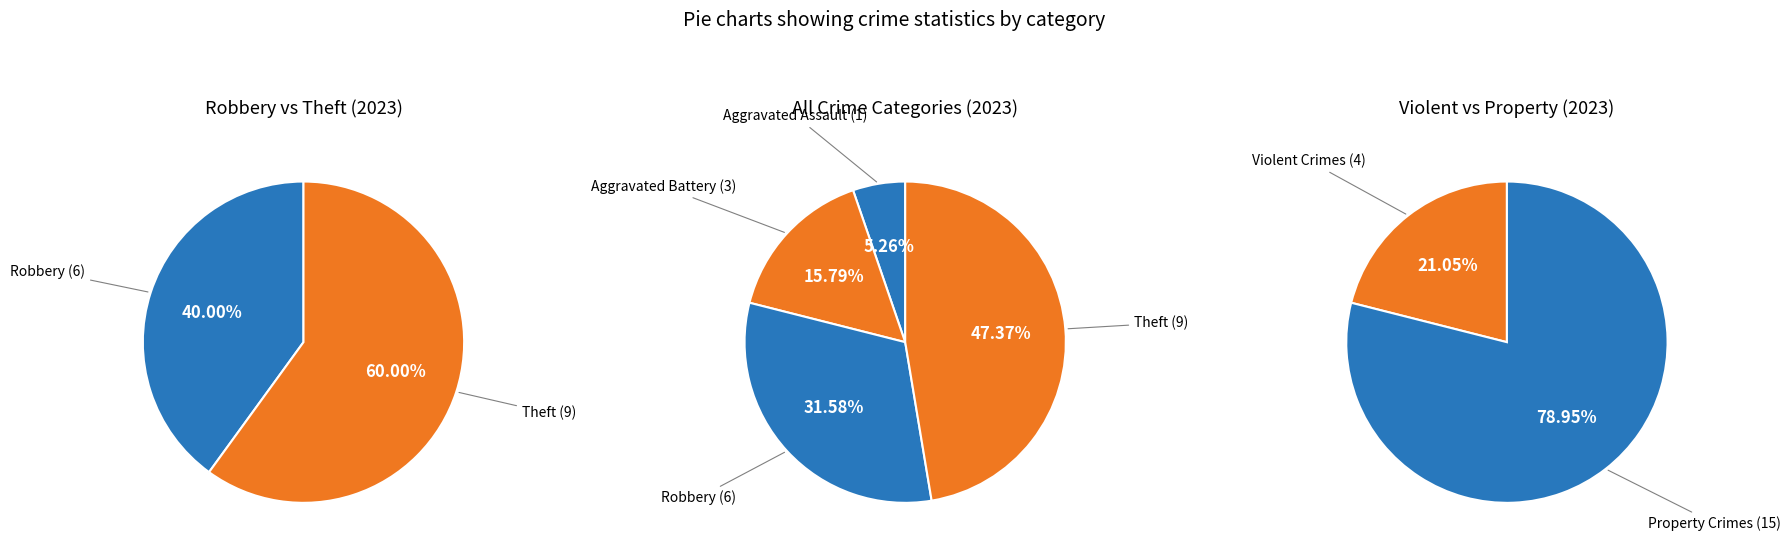

Is it true that Robbery is 25% of the pie?

False